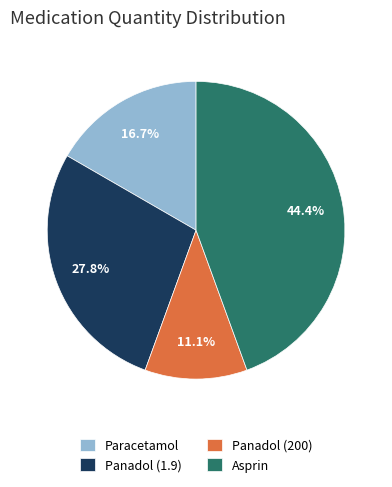

To the nearest percent, what percentage of the pie is Panadol (200)?

11%